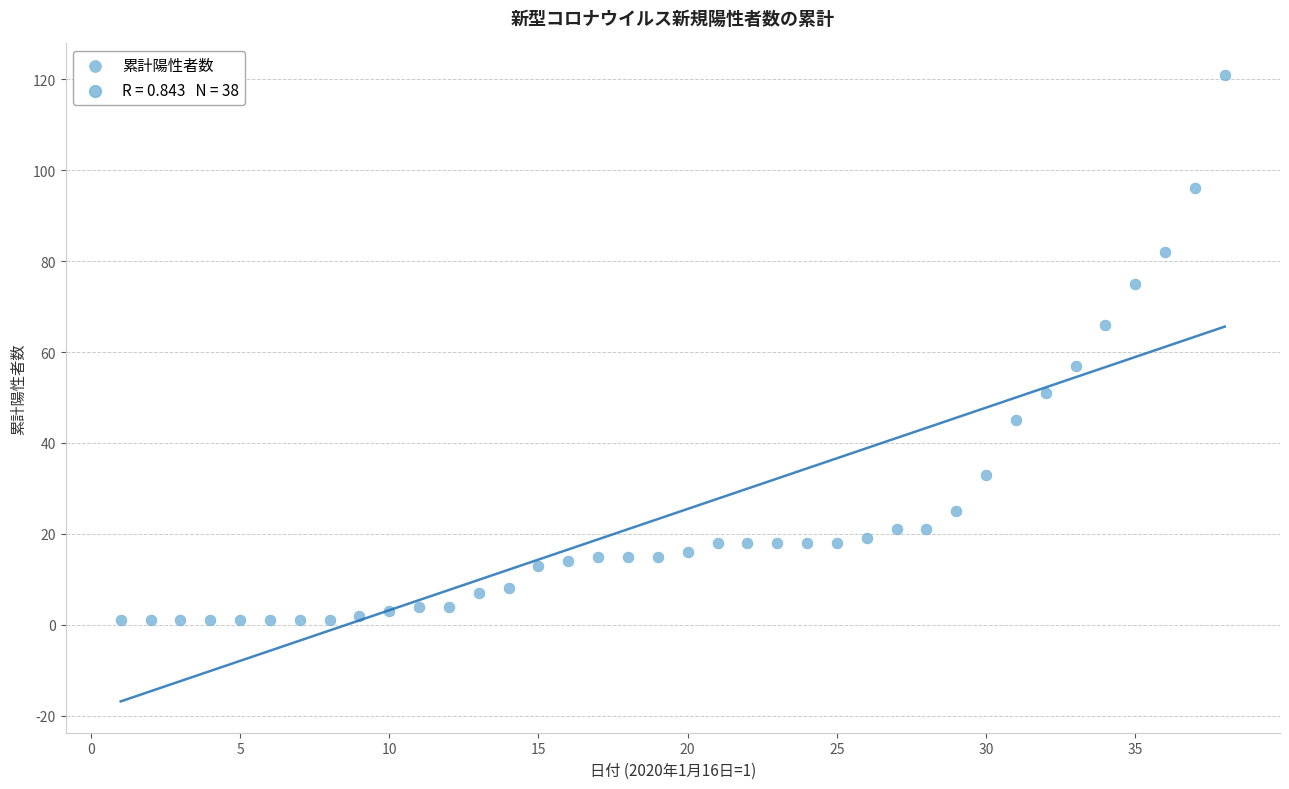

What is the range of X values (max minus min)?

37